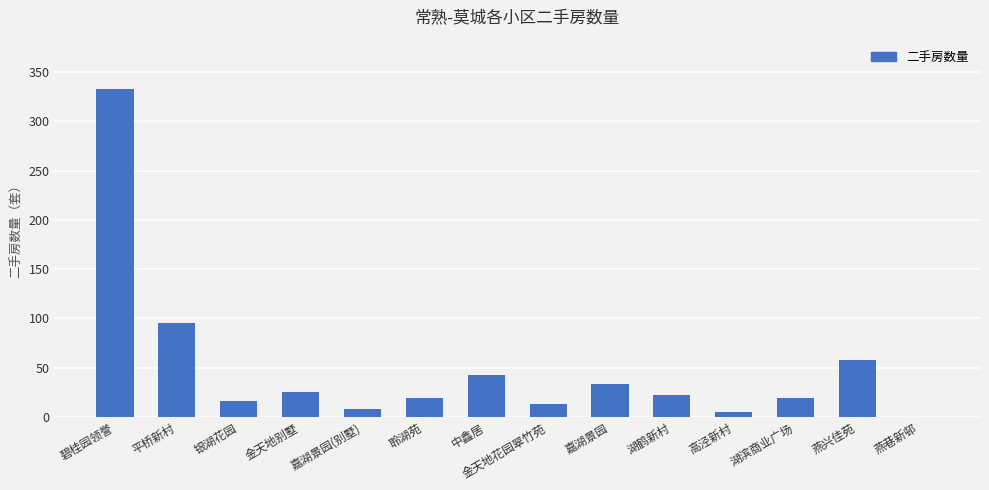

Between 金天地花园翠竹苑 and 高泾新村, which is larger?

金天地花园翠竹苑